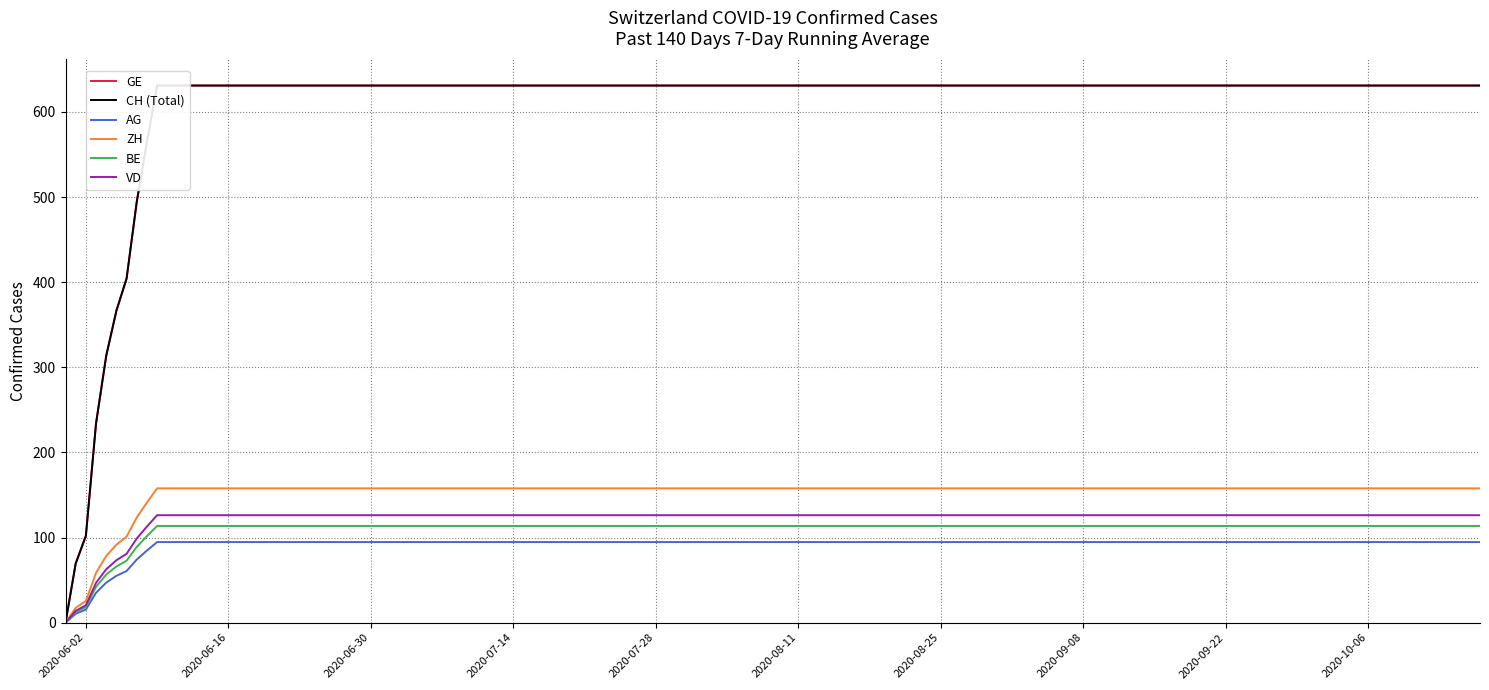

What is the sum of the GE values at 2020-06-28 and 2020-06-13?

1262